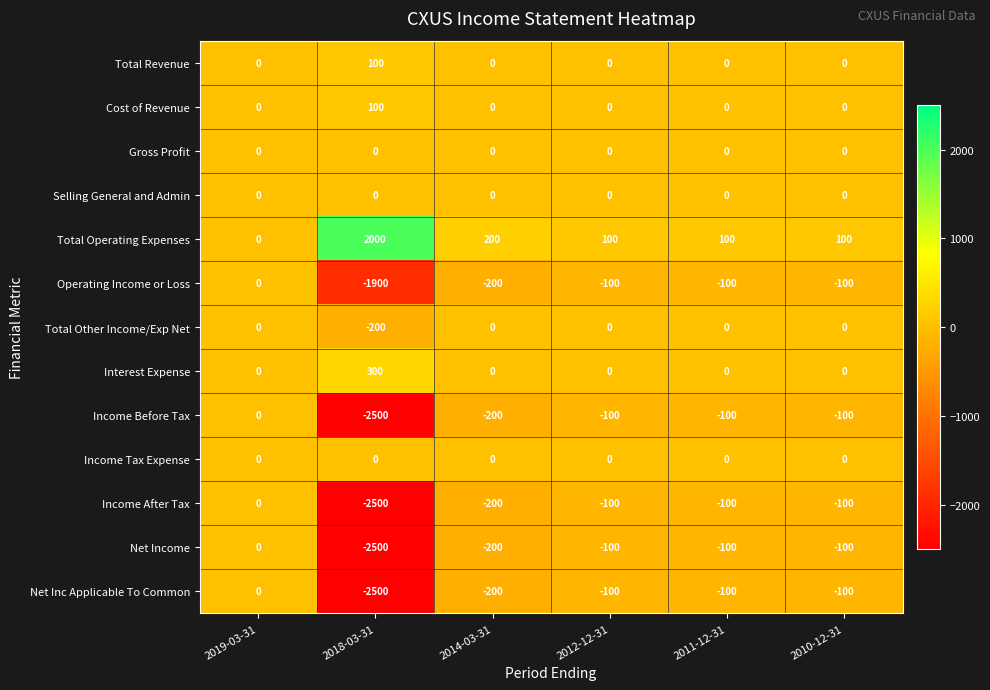

What is the spread (max minus min) of values at 2011-12-31?

200